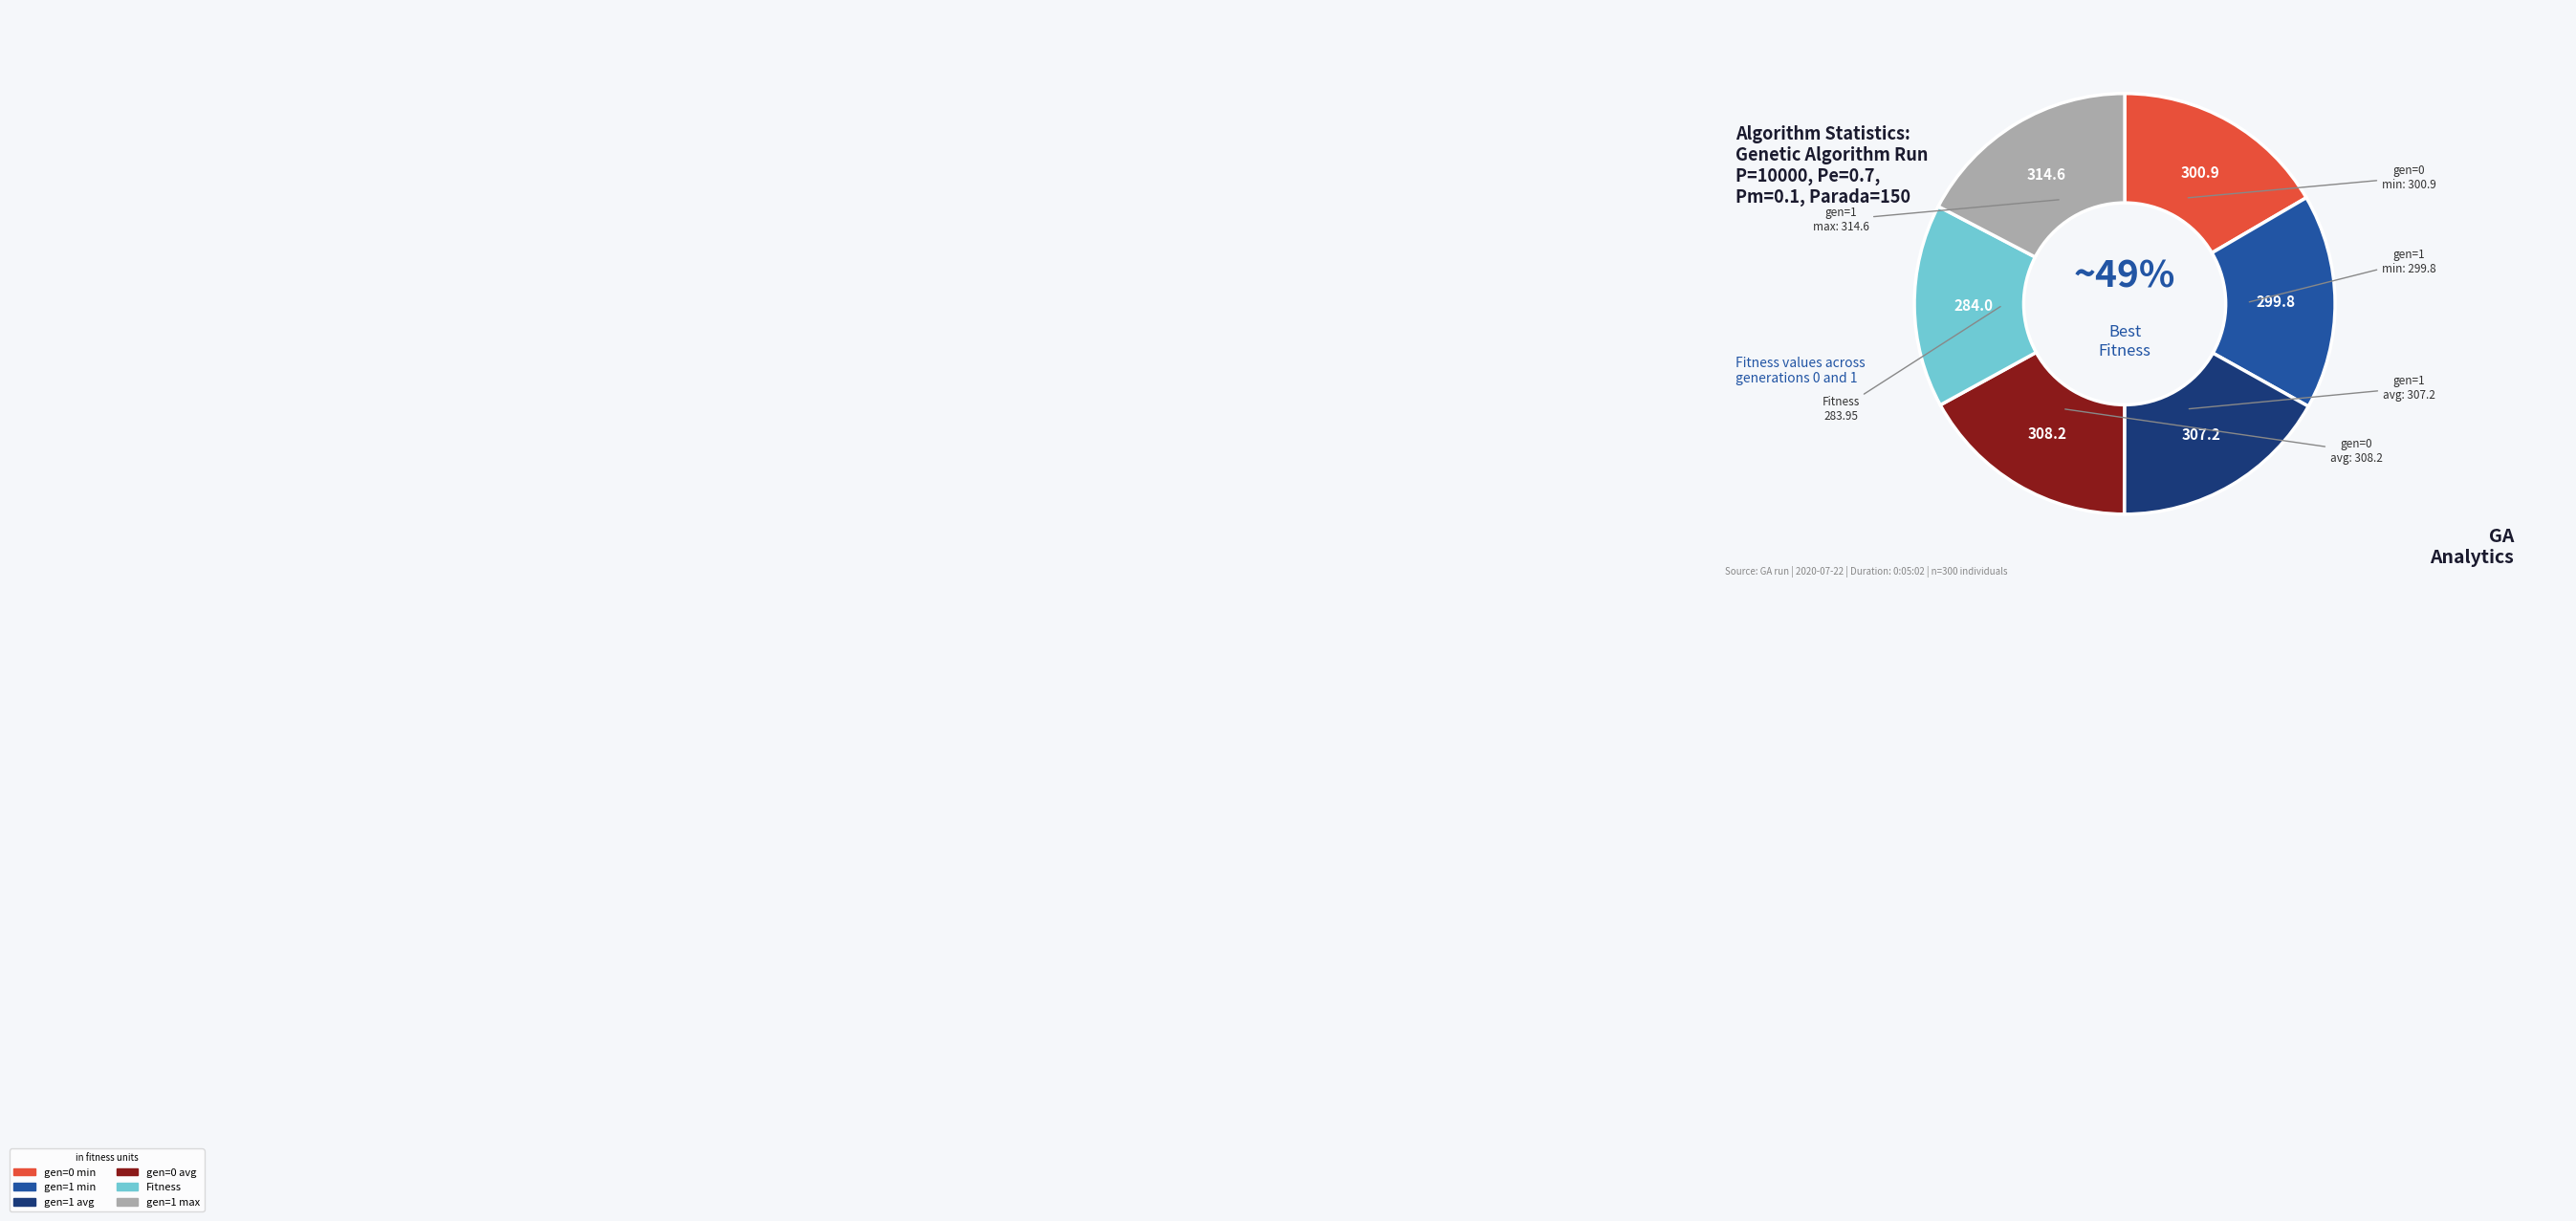

What is the change in value from gen=1 min to gen=1 avg?

+7.4